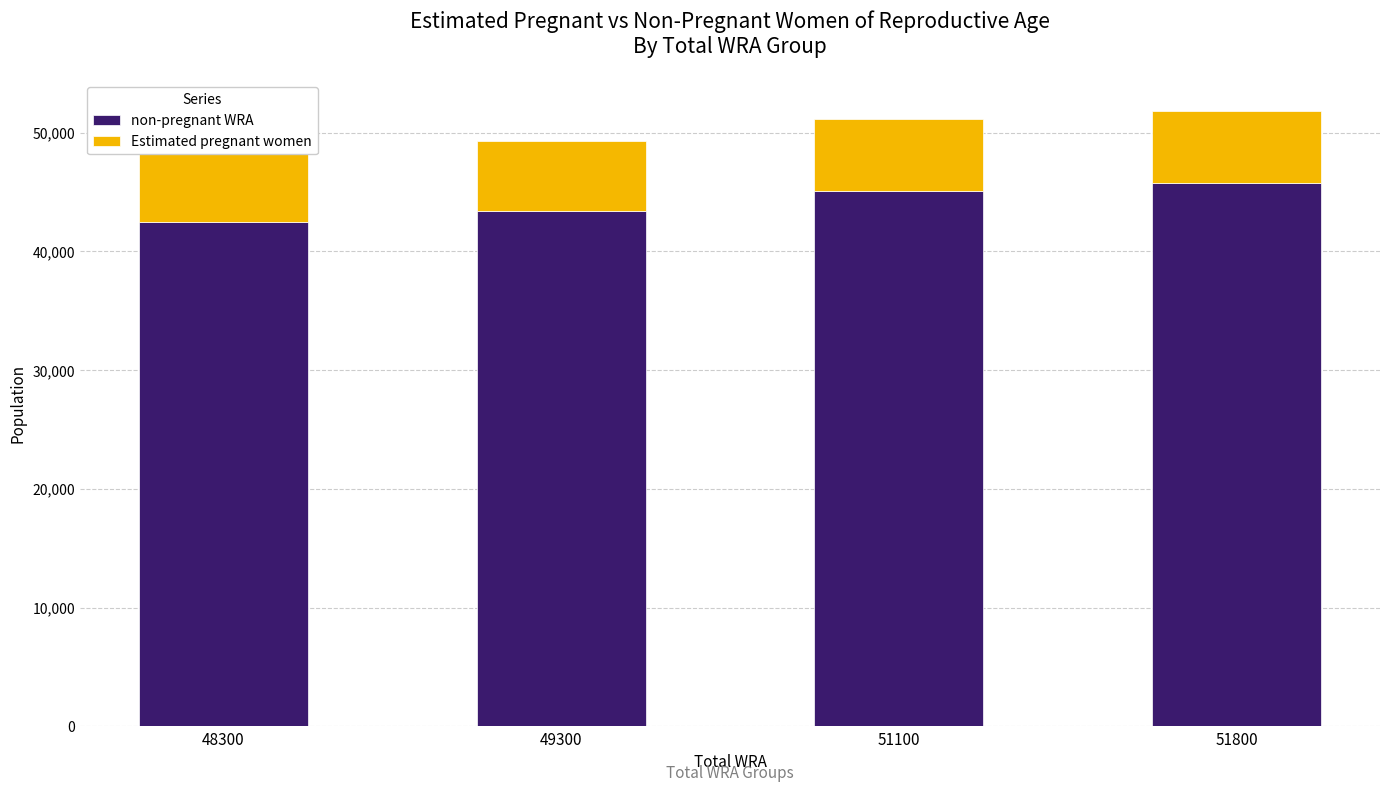

Rank the series at 51100 from lowest to highest value.

Estimated pregnant women, non-pregnant WRA